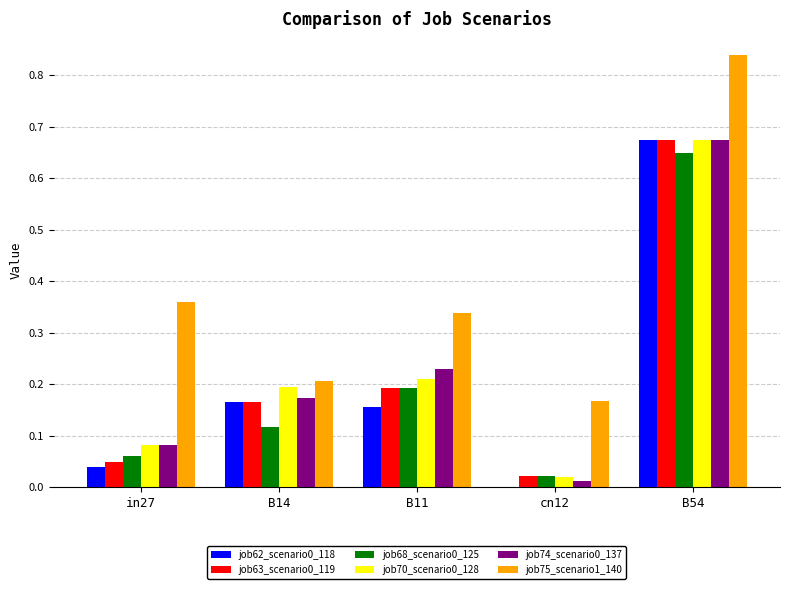

Which series has the largest total across all categories?

job75_scenario1_140